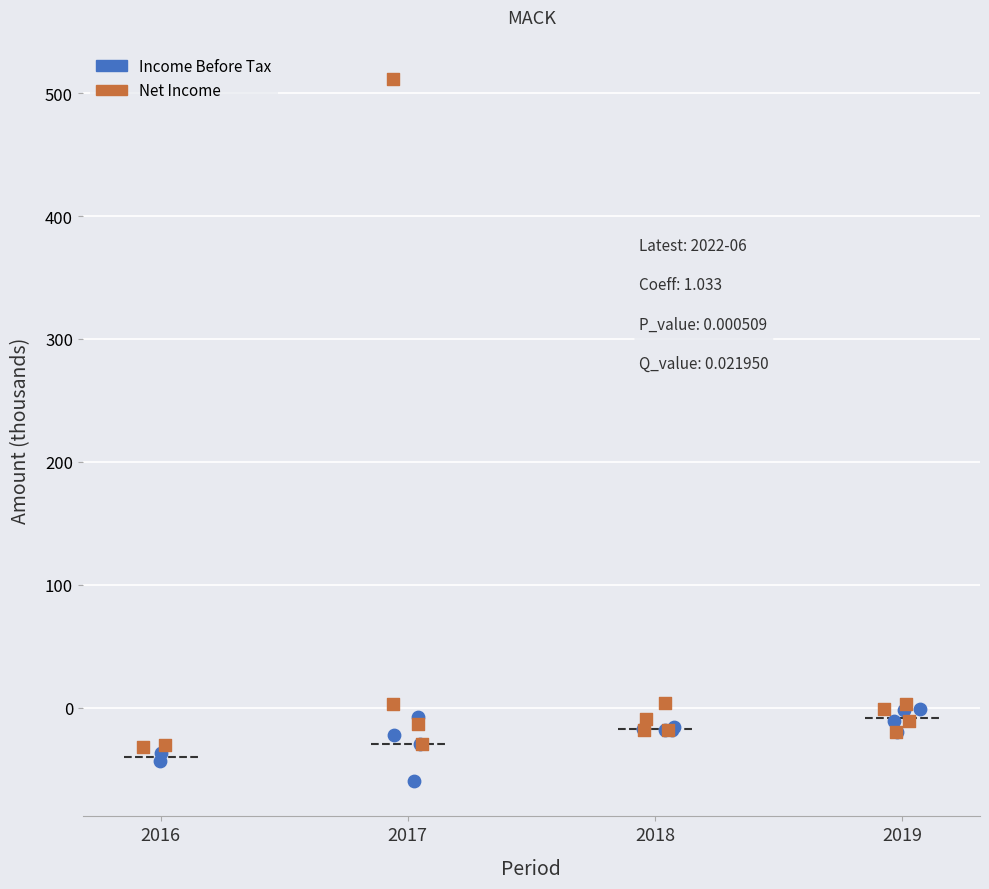

Which series has the widest spread of Y values?

Net Income